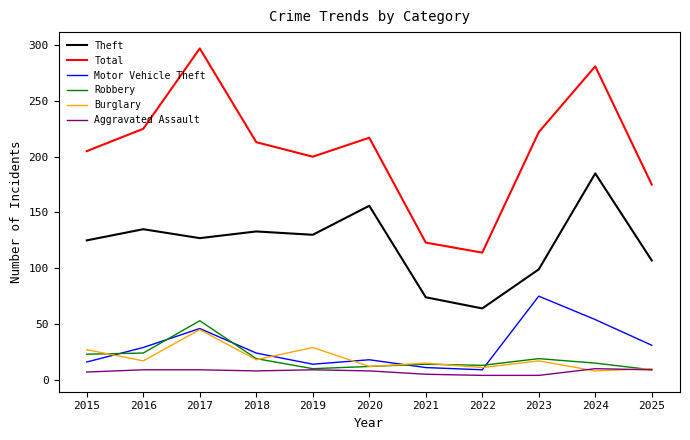

How many interior local peaks does the Theft series have?

4